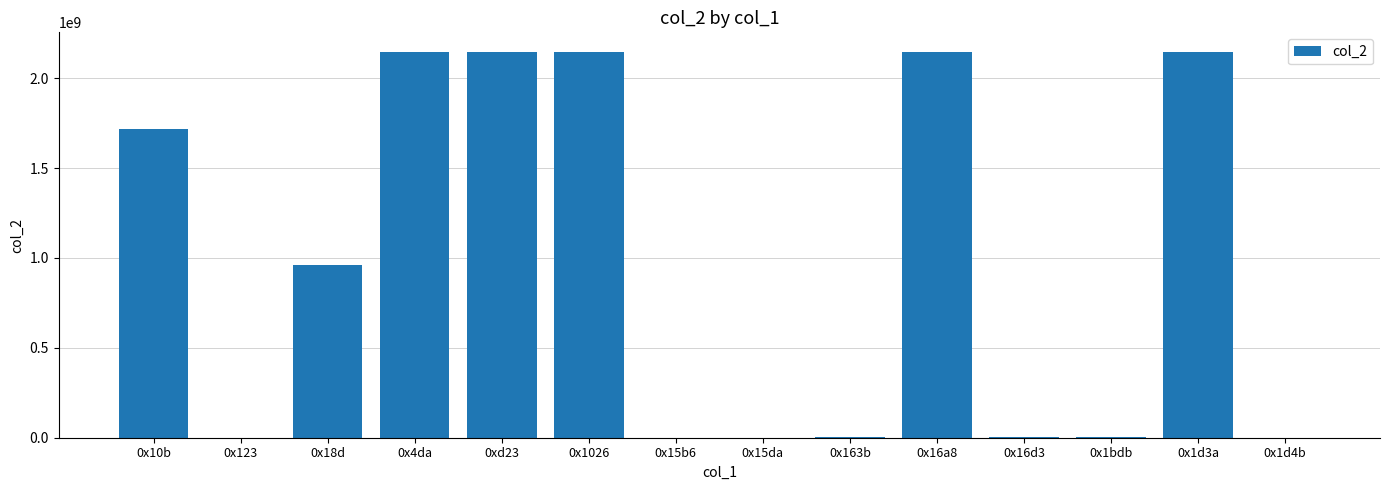

Are the bars grouped side by side (vs. stacked)?

No